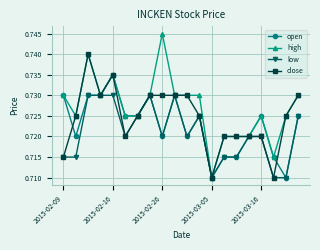

Rank the series by their average value, from highest to lowest.

high, close, open, low